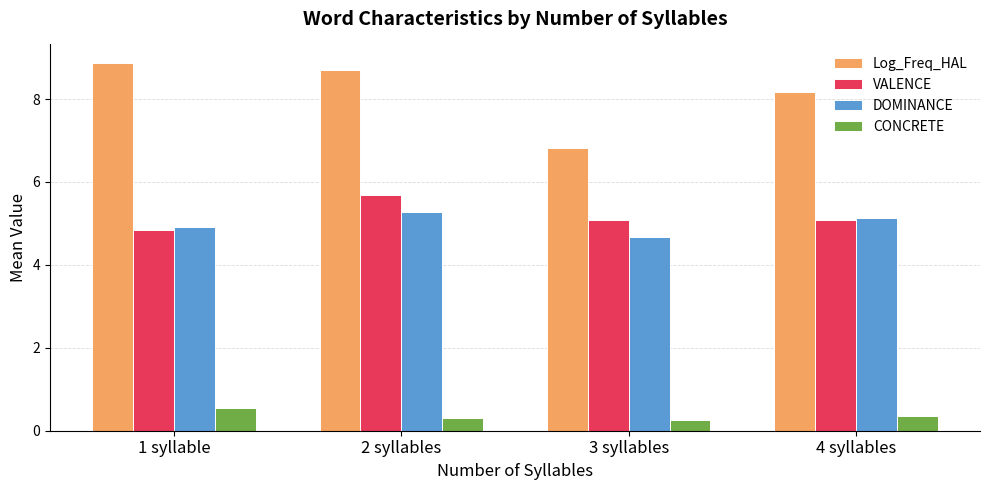

Reading left to right, extract all data points from this chart.

Log_Freq_HAL: 1 syllable=8.9	2 syllables=8.7	3 syllables=6.8	4 syllables=8.2
VALENCE: 1 syllable=4.9	2 syllables=5.7	3 syllables=5.1	4 syllables=5.1
DOMINANCE: 1 syllable=4.9	2 syllables=5.3	3 syllables=4.7	4 syllables=5.1
CONCRETE: 1 syllable=0.5	2 syllables=0.3	3 syllables=0.3	4 syllables=0.4